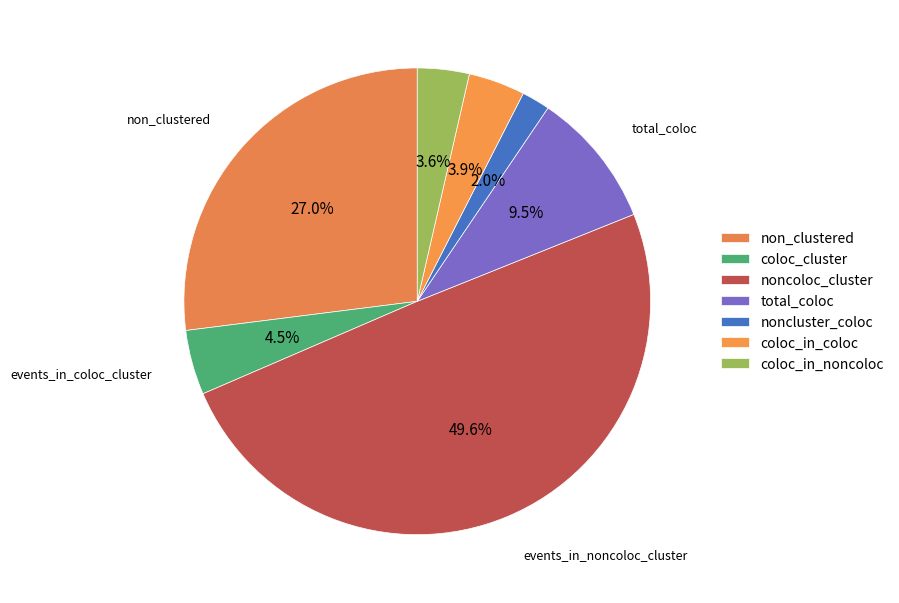

Which category has the biggest portion of the pie?

noncoloc_cluster